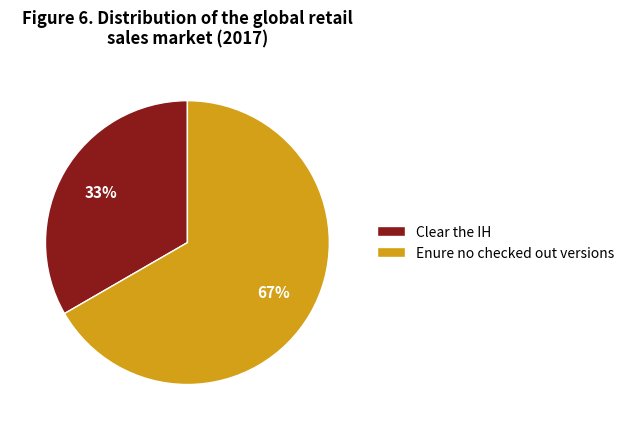

To the nearest percent, what is the combined percentage of Clear the IH and Enure no checked out versions?

100%